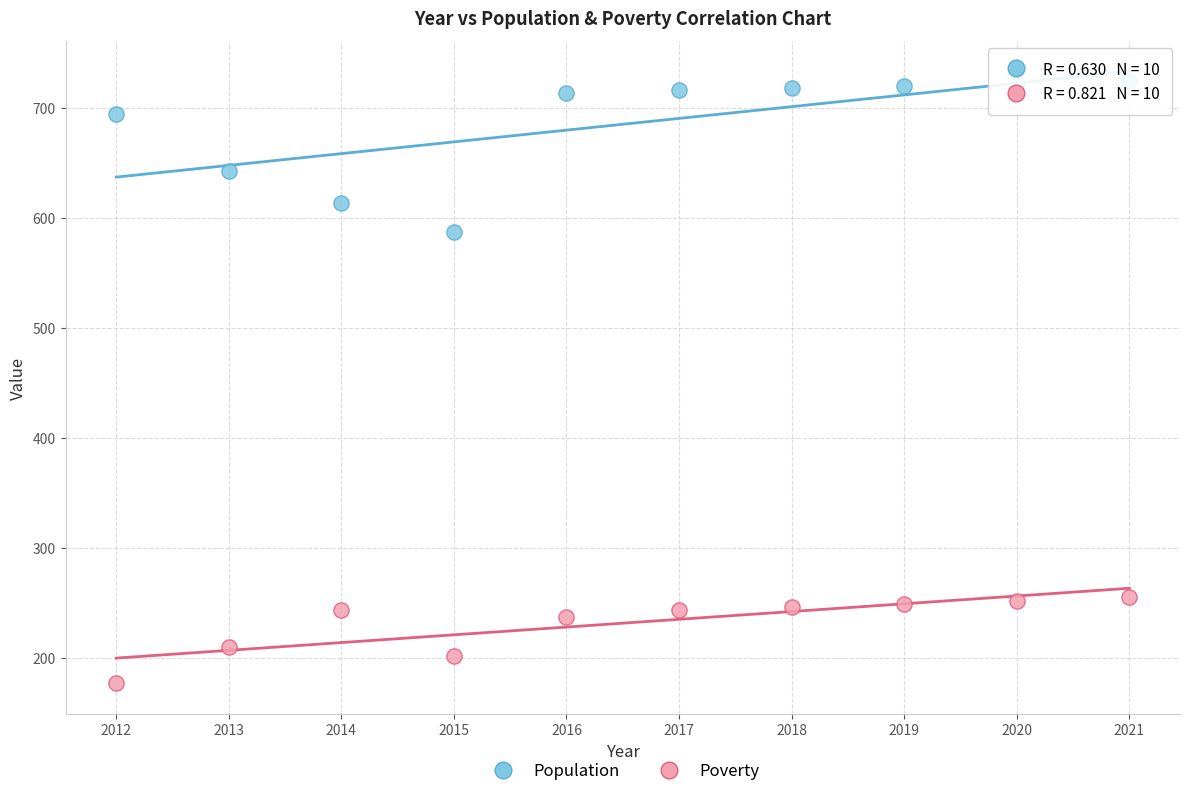

Across all data points, what is the range of Y values (max minus min)?

547